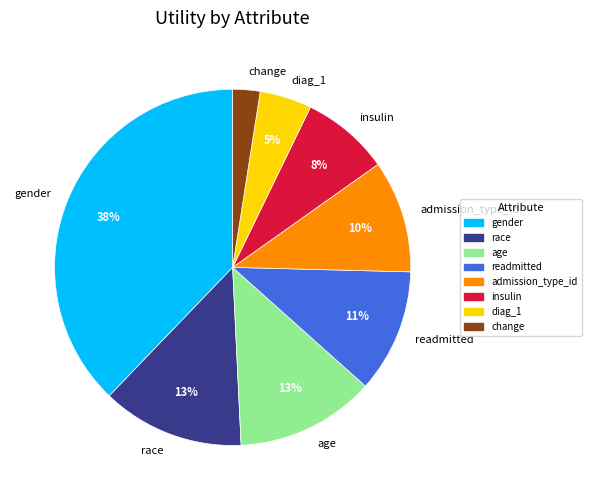

How many slices are in this pie chart?

8